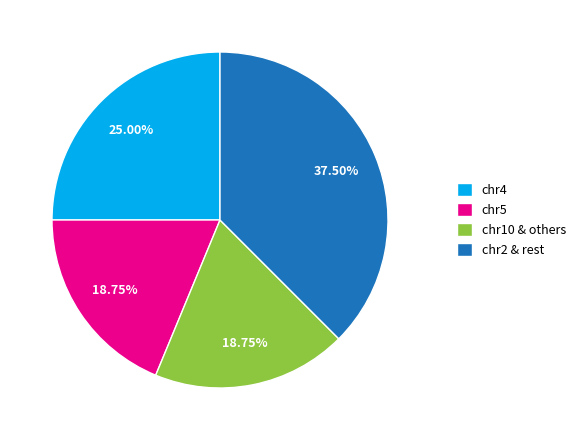

Which has a higher value, chr10 & others or chr4?

chr4